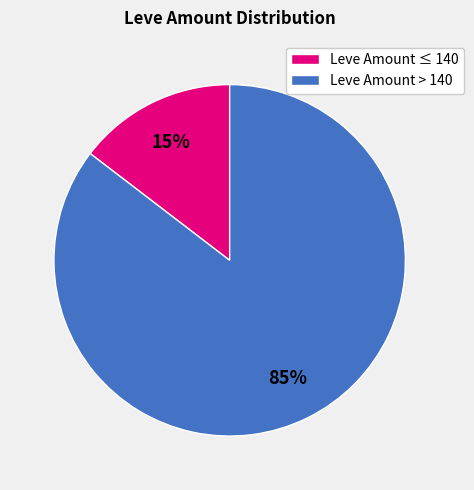

What is the largest slice in the pie chart?

Leve Amount > 140